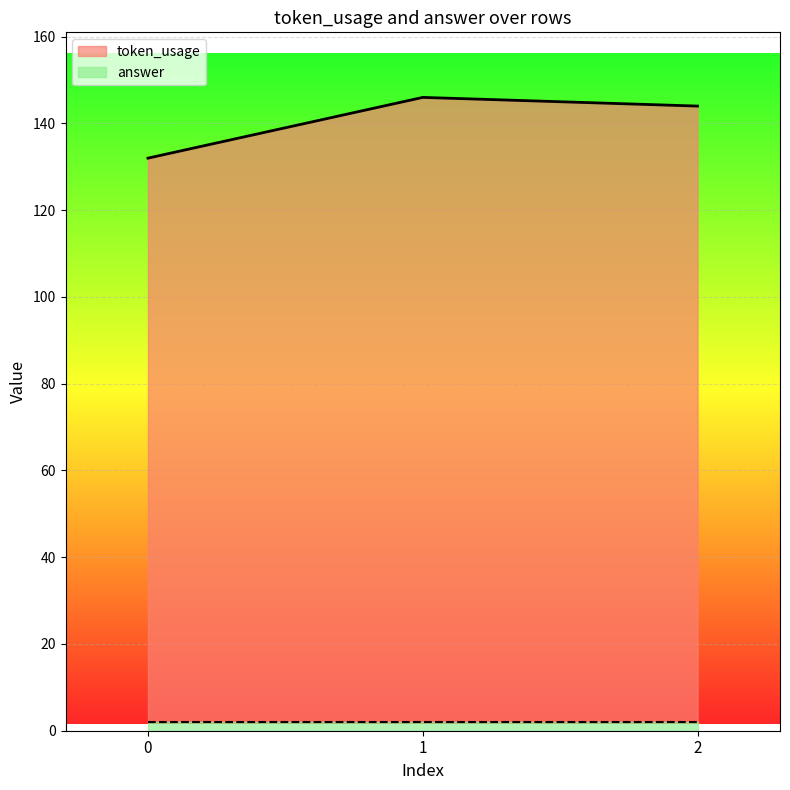

The chart shows a value of 146 at 1. True or false?

True